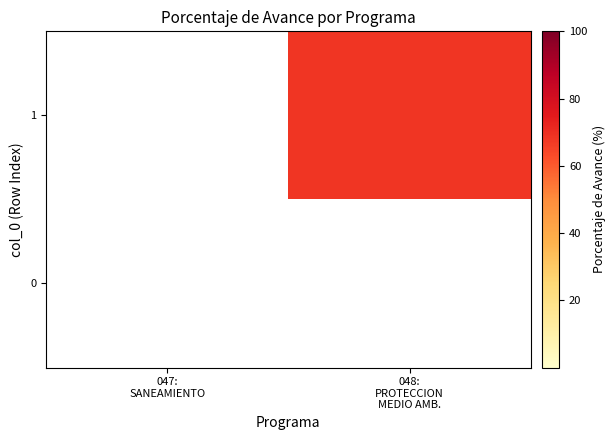

Is the value of 0 at 048: PROTECCION MEDIO AMB. greater than the value of 1 at 047: SANEAMIENTO?

No